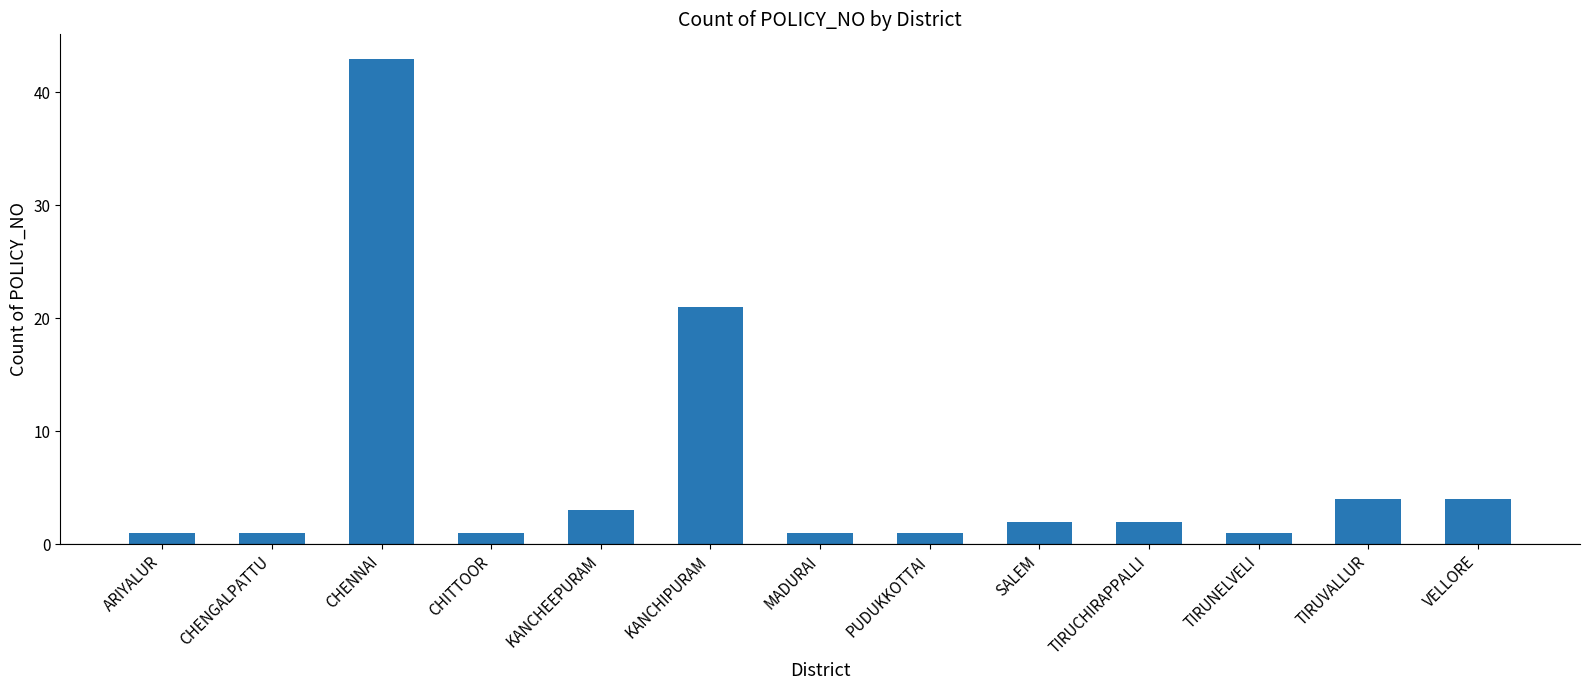

Reading left to right, list all the values displayed in this chart.

1	1	43	1	3	21	1	1	2	2	1	4	4